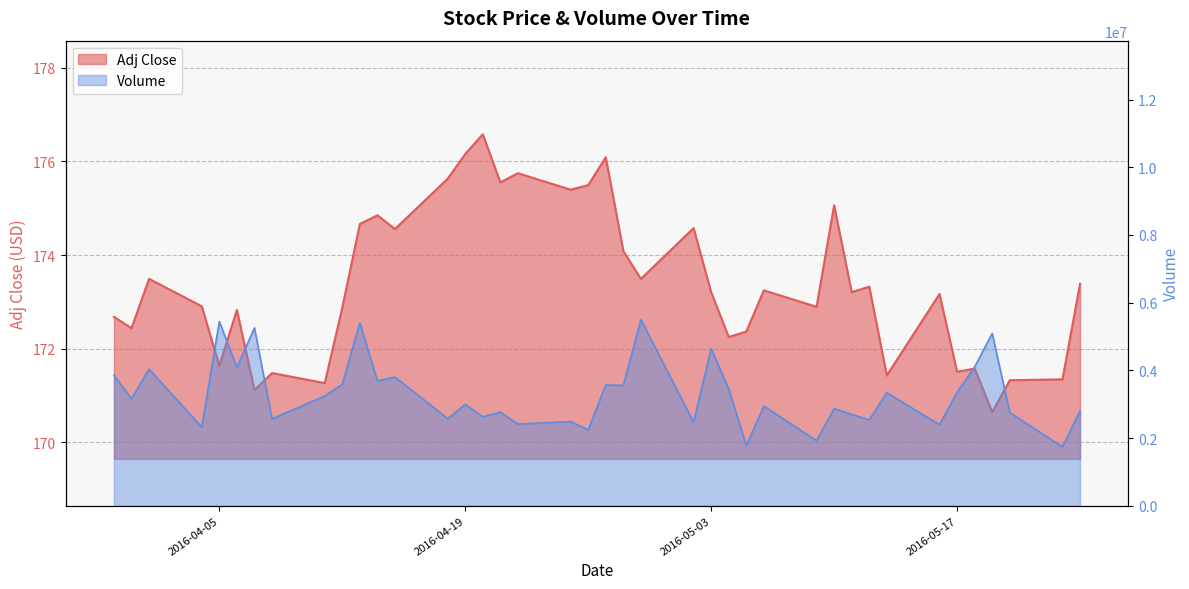

True or false: Adj Close has more than 0 points higher than both neighbors.

True